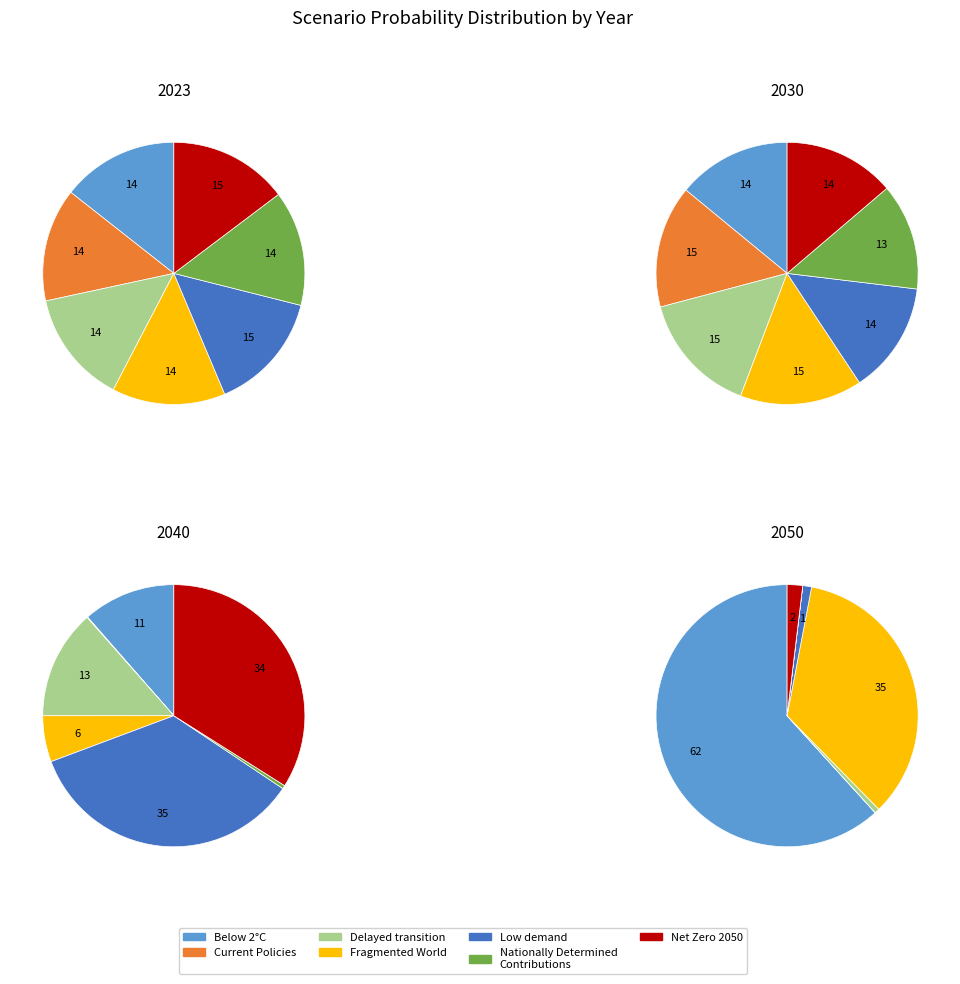

What percentage is the Net Zero 2050 slice, to the nearest percent?

14%